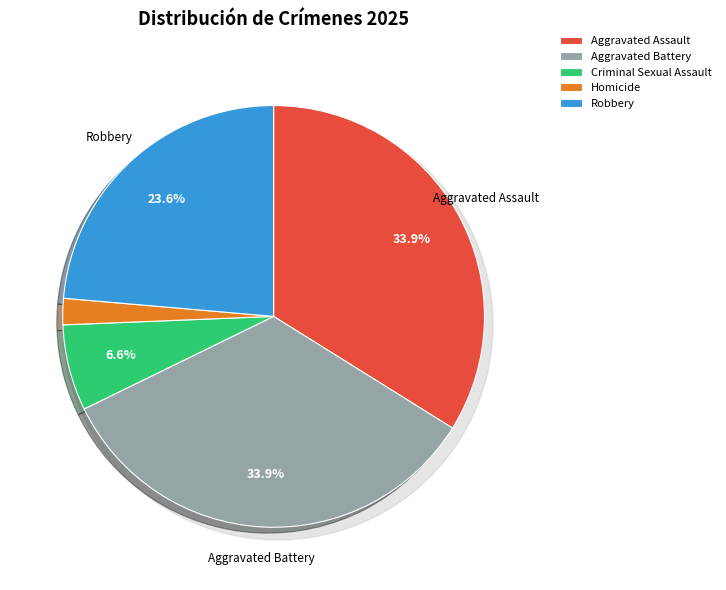

How many slices are in this pie chart?

5